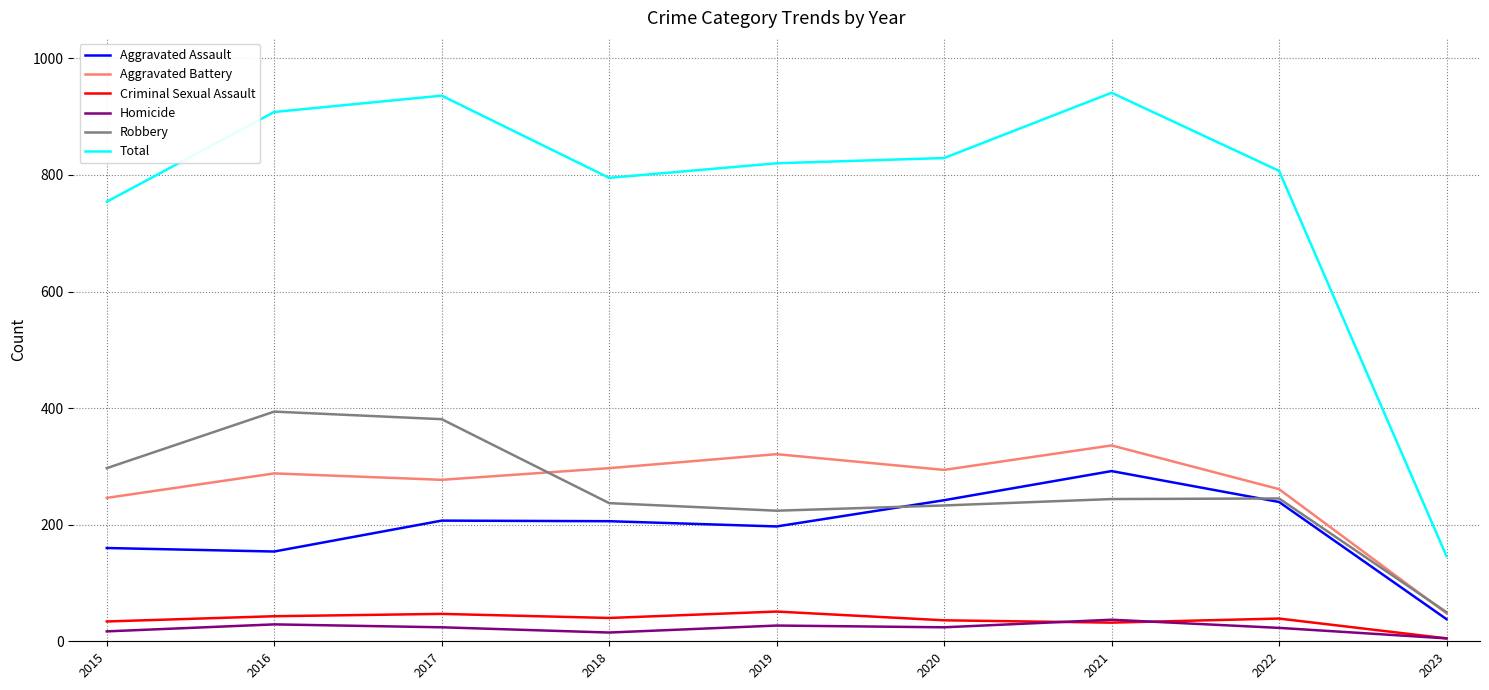

Does the chart have visible grid lines?

Yes